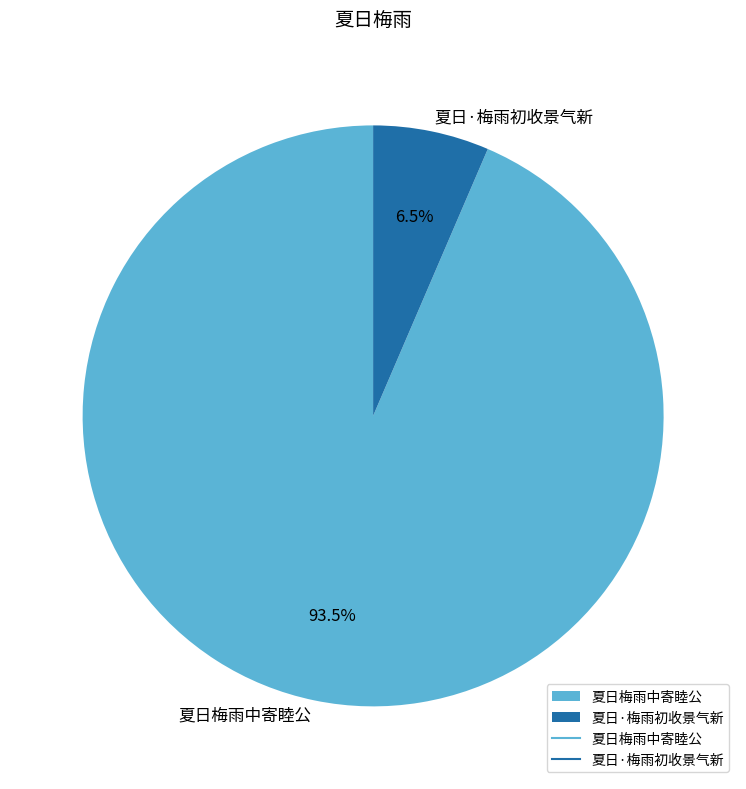

Combined, what portion of the pie is 夏日梅雨中寄睦公 and 夏日·梅雨初收景气新?

100.0%